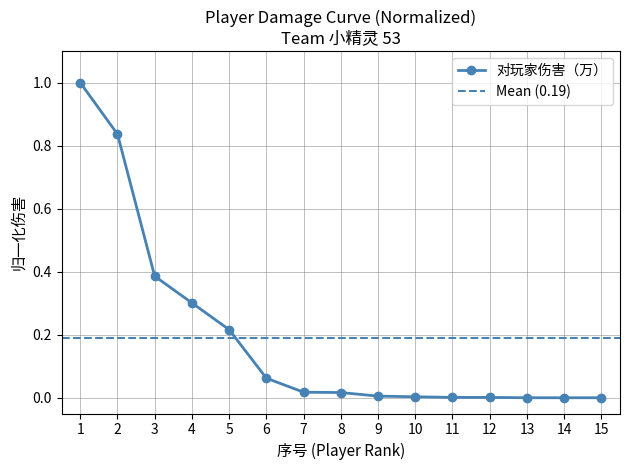

Does the chart have visible grid lines?

Yes